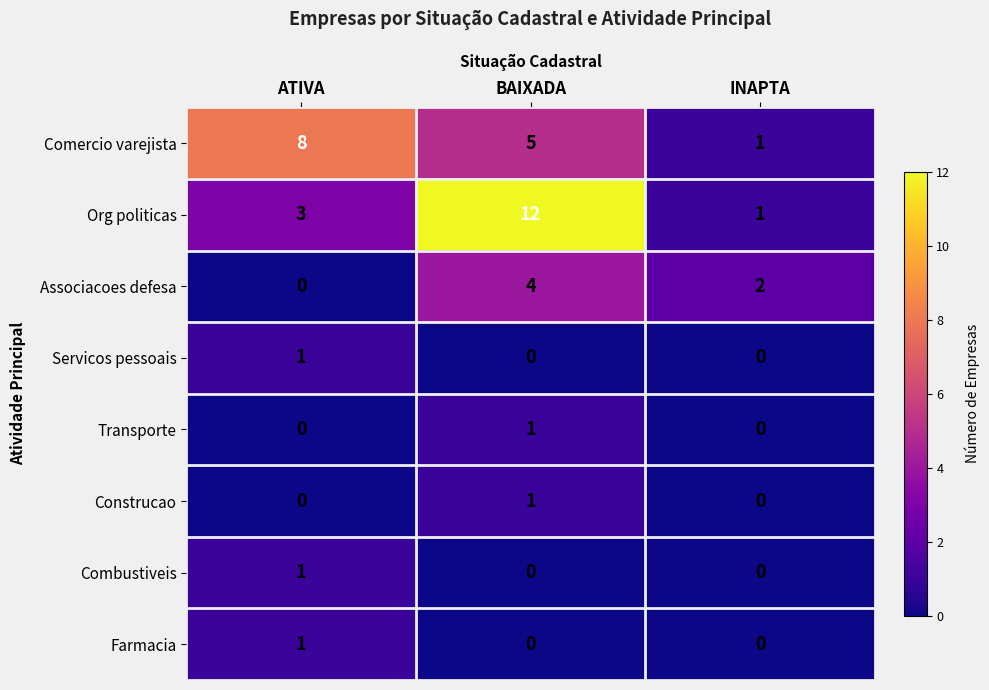

What is the sum of all Associacoes defesa values?

6